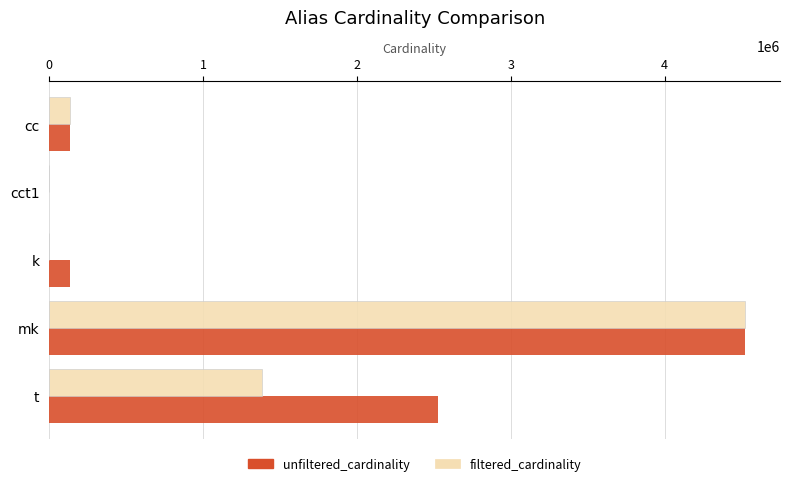

True or false: filtered_cardinality has a value of 1381453 at t.

True